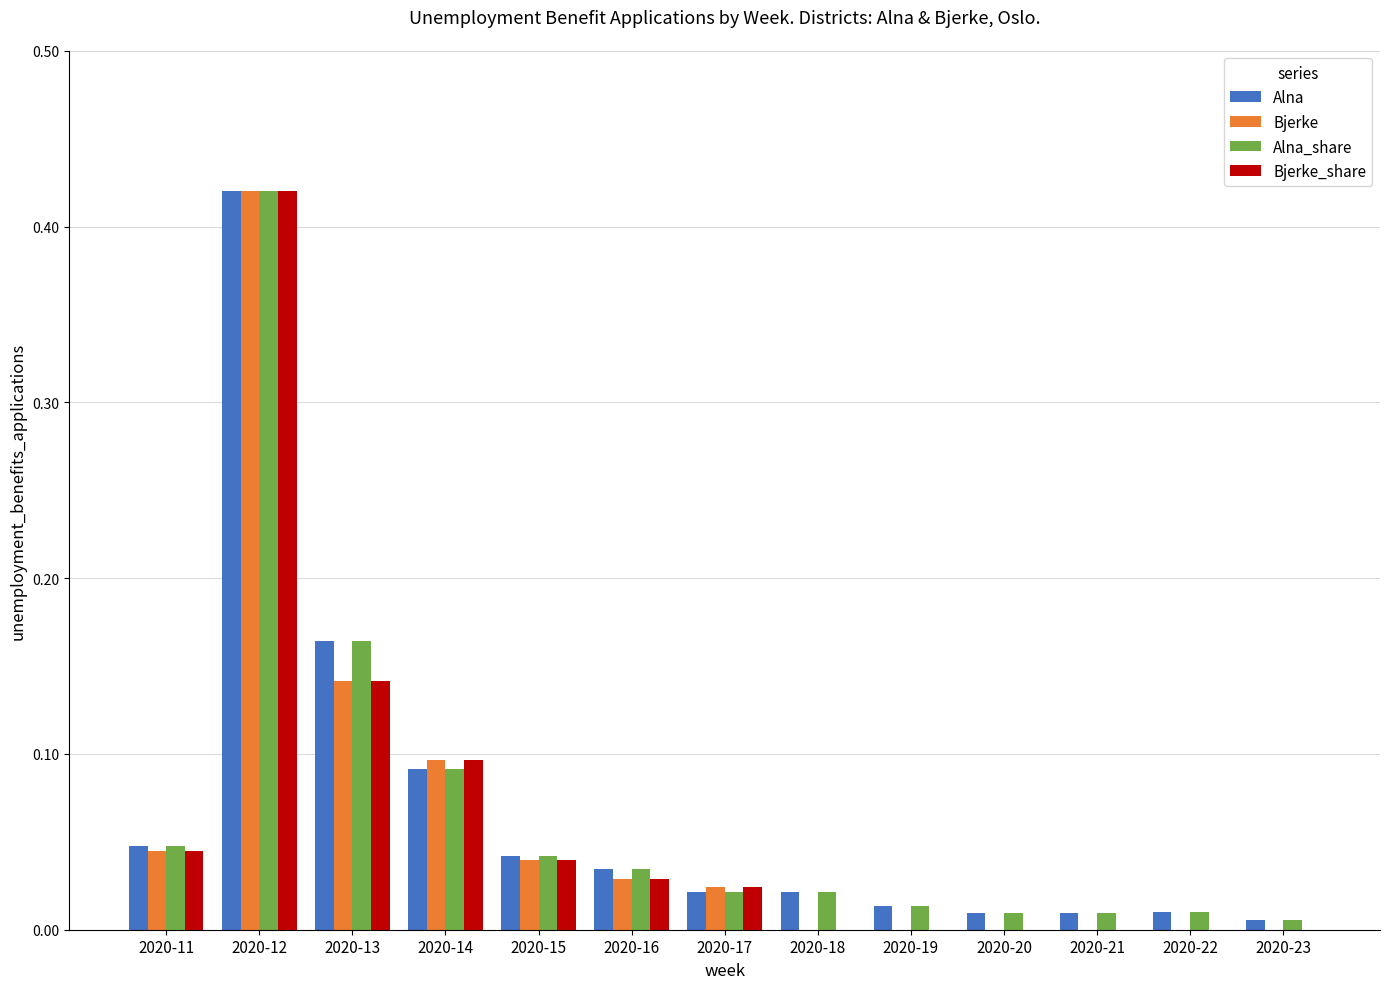

Does the chart contain stacked bars?

No